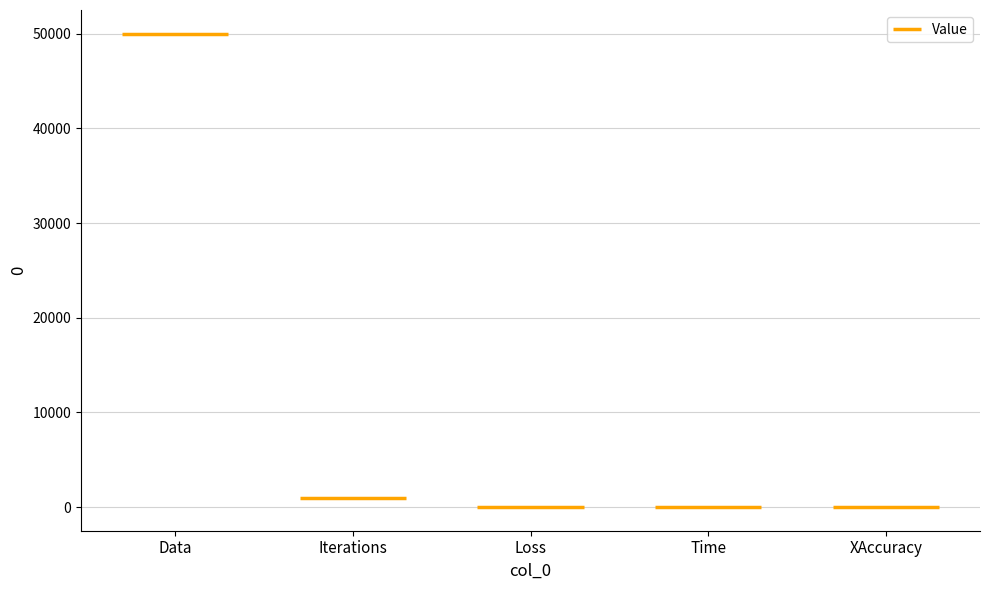

List the labels in order of value, smallest first.

XAccuracy, Loss, Time, Iterations, Data